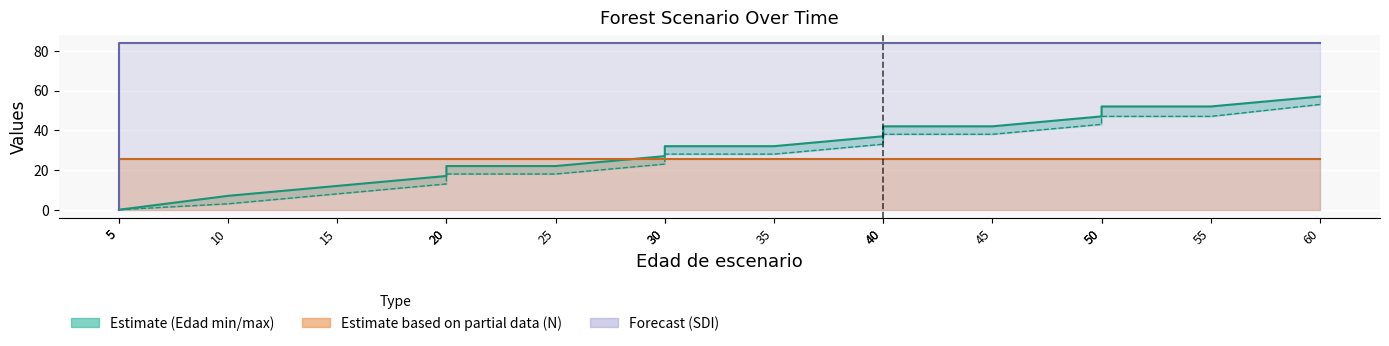

Is the value of N at 45 greater than the value of SDI at 30?

No